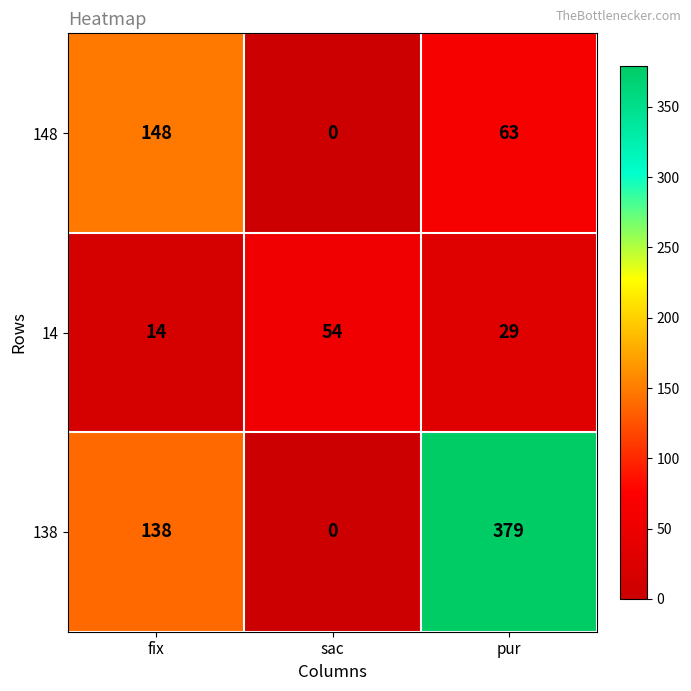

Rank the series at pur from highest to lowest value.

138, 148, 14